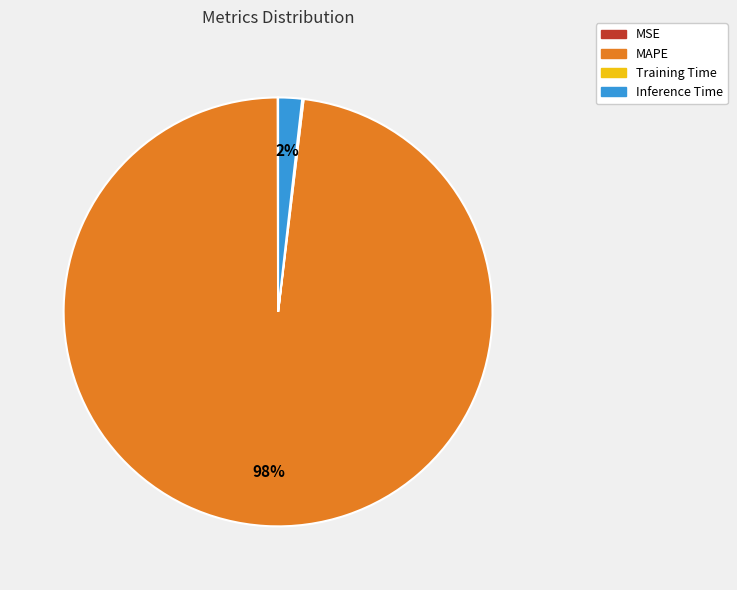

Which slice is the largest?

MAPE